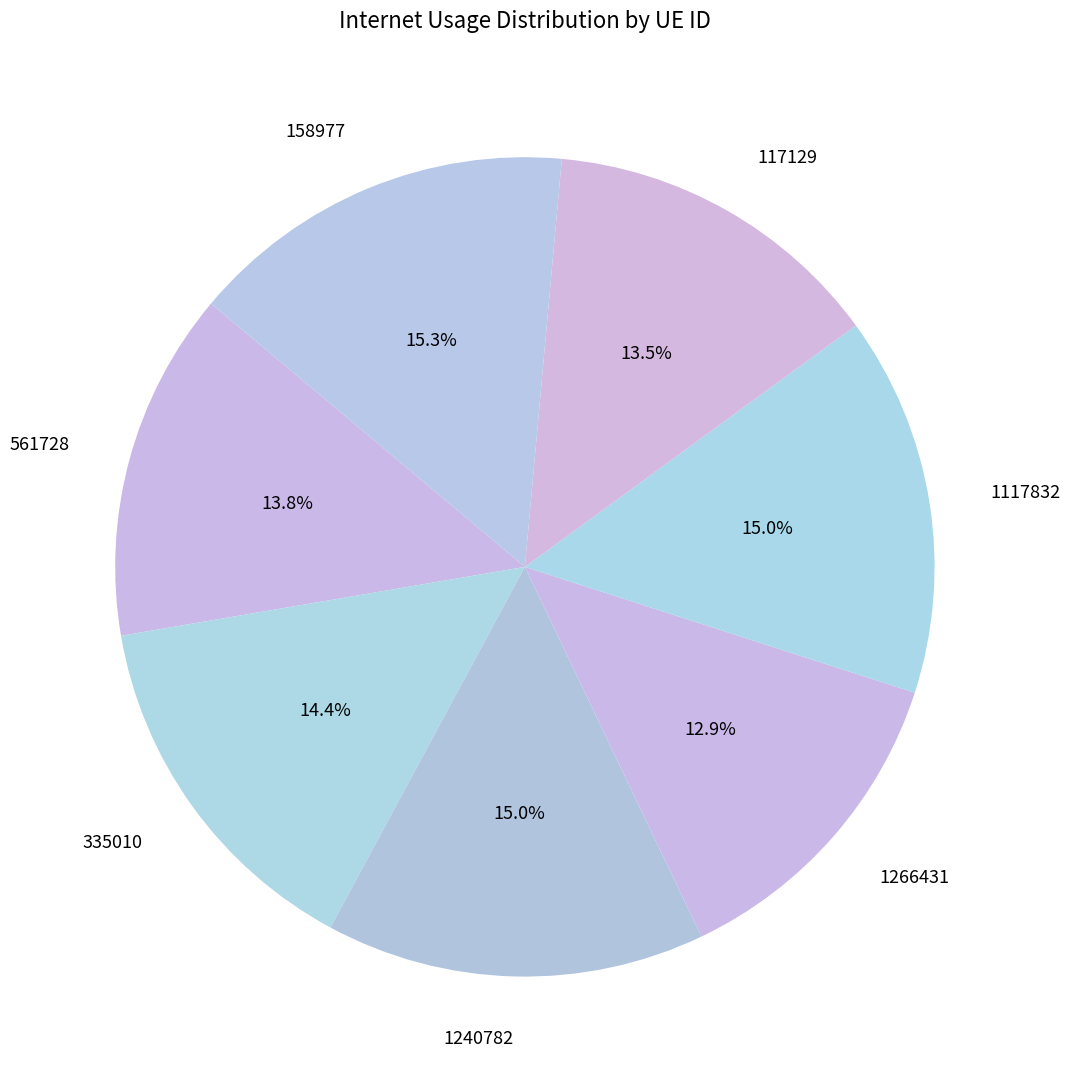

How many segments does this pie chart have?

7